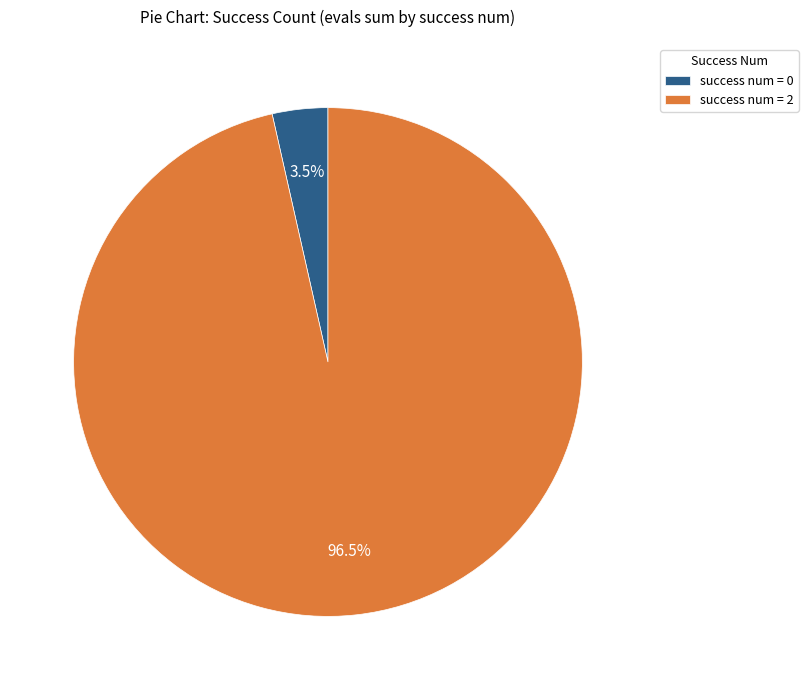

Rank the categories by value from lowest to highest.

success num = 0, success num = 2